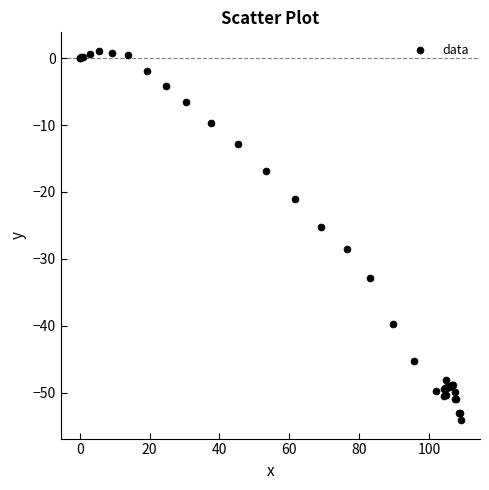

What Y value in the scatter plot is closest to -26?

-25.3